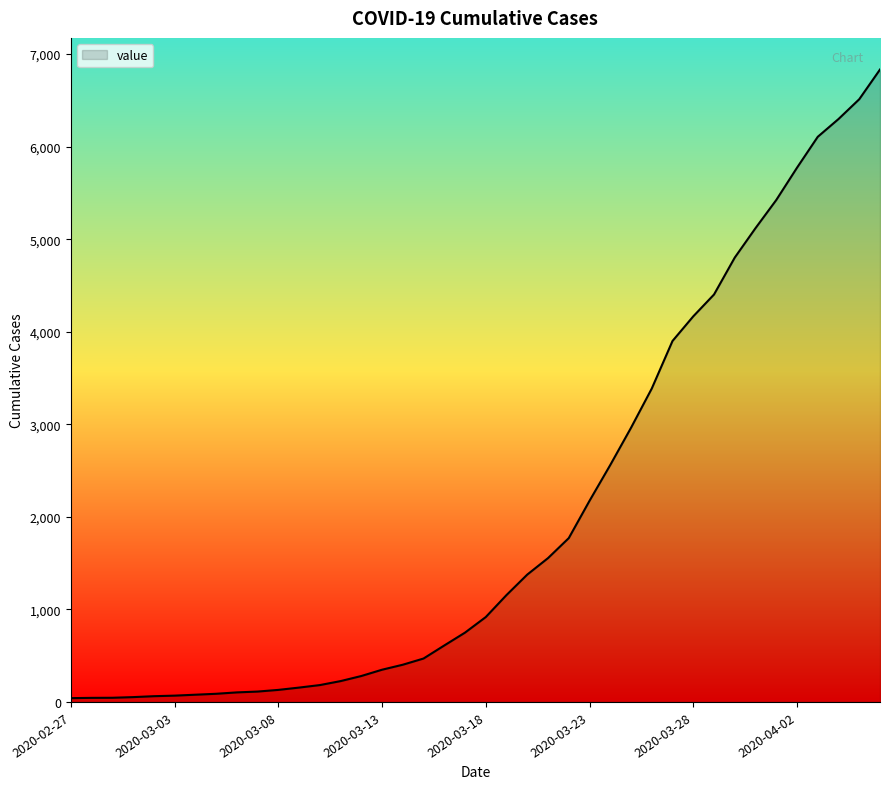

Does the chart have visible grid lines?

No